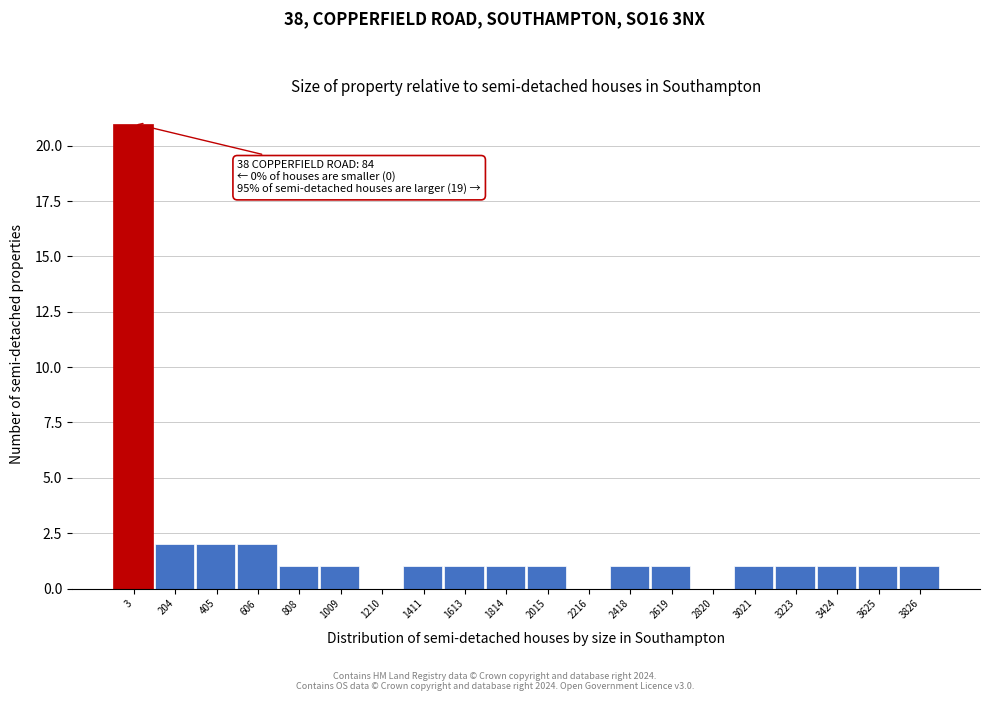

Reading left to right, what are all the values shown in this chart?

3=21	204=2	405=2	606=2	808=1	1009=1	1210=0	1411=1	1613=1	1814=1	2015=1	2216=0	2418=1	2619=1	2820=0	3021=1	3223=1	3424=1	3625=1	3826=1